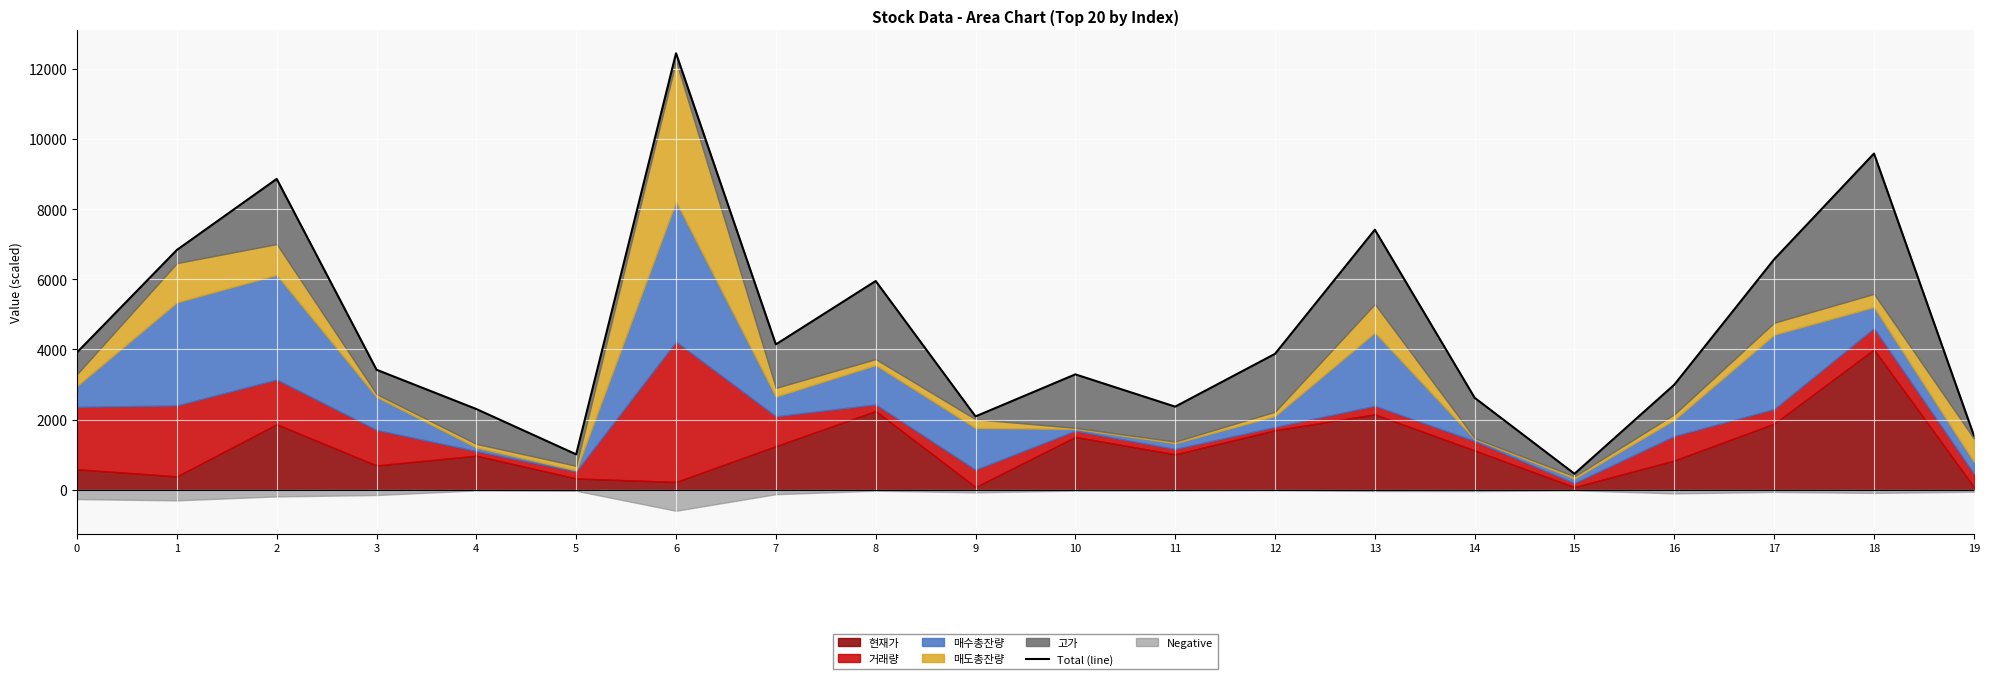

How many lines are shown in the chart?

1